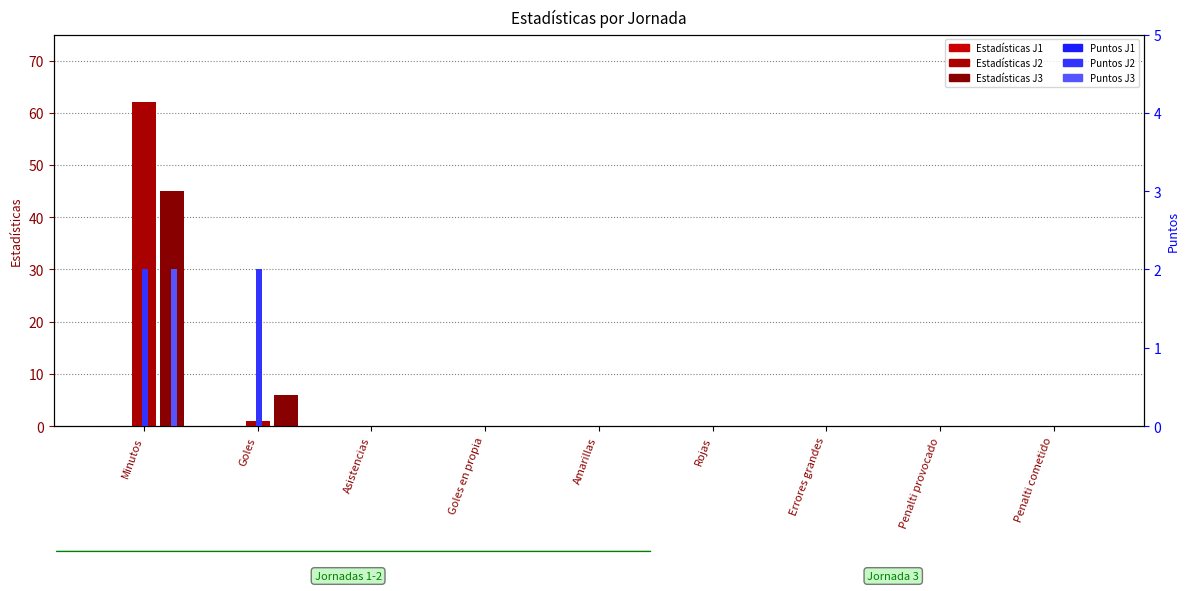

How many groups of bars are there?

9